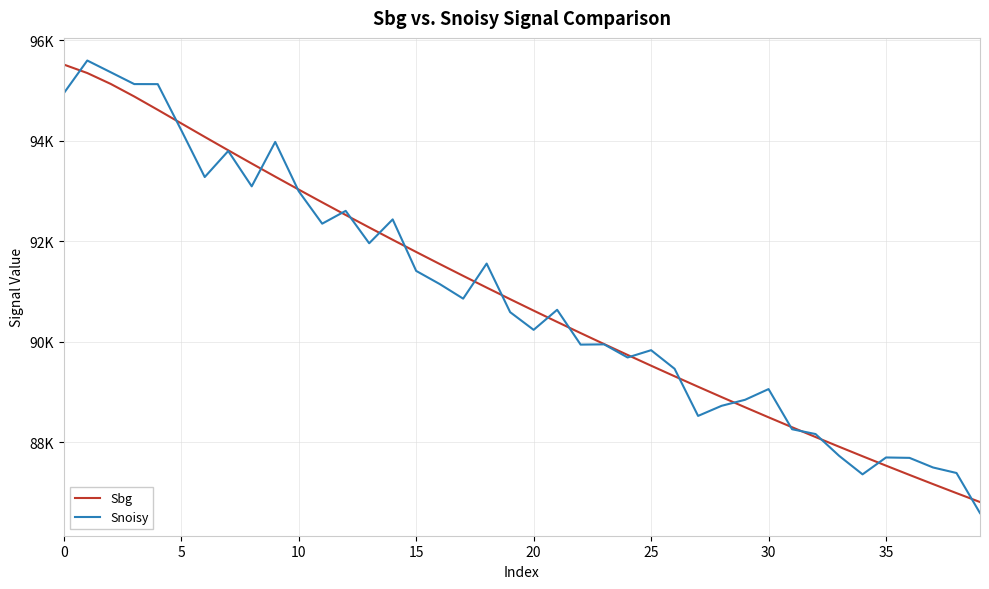

Reading left to right, list all the values displayed in this chart.

Sbg: 95513.0	95344.0	95126.6	94877.1	94612.0	94342.2	94073.1	93806.4	93542.7	93282.2	93024.7	92770.3	92519.0	92270.7	92025.4	91783.1	91543.7	91307.4	91073.9	90843.3	90615.7	90390.9	90168.9	89949.7	89733.3	89519.7	89308.8	89100.7	88895.2	88692.4	88492.3	88294.7	88099.8	87907.5	87717.6	87530.4	87345.6	87163.3	86983.4	86805.9
Snoisy: 94941.0	95593.0	95359.0	95124.0	95123.0	94208.0	93274.0	93792.0	93089.0	93973.0	92992.0	92346.0	92601.0	91956.0	92431.0	91406.0	91145.0	90854.0	91552.0	90585.0	90233.0	90632.0	89939.0	89944.0	89683.0	89828.0	89458.0	88520.0	88721.0	88841.0	89054.0	88255.0	88159.0	87727.0	87357.0	87693.0	87685.0	87494.0	87384.0	86586.0